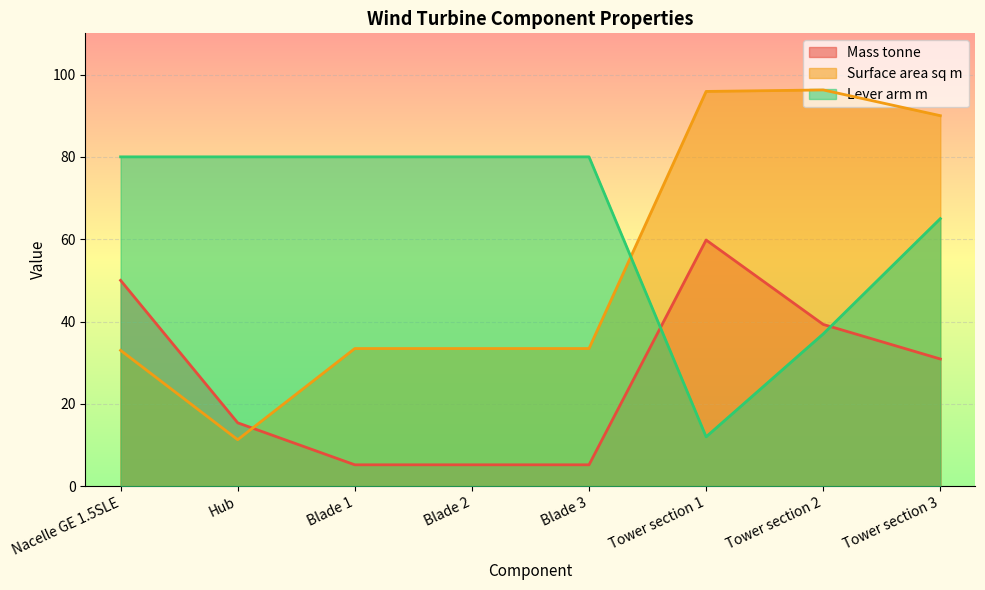

Between Hub and Blade 2, which is larger?

Hub